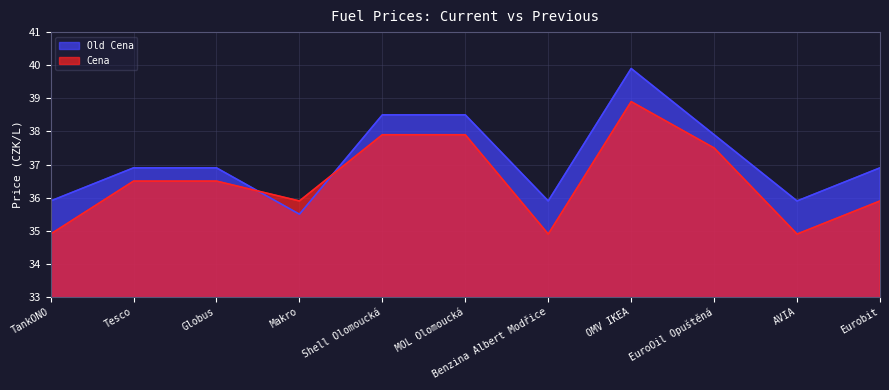

Is the value of Old Cena at OMV IKEA greater than the value of Cena at Benzina Albert Modřice?

Yes